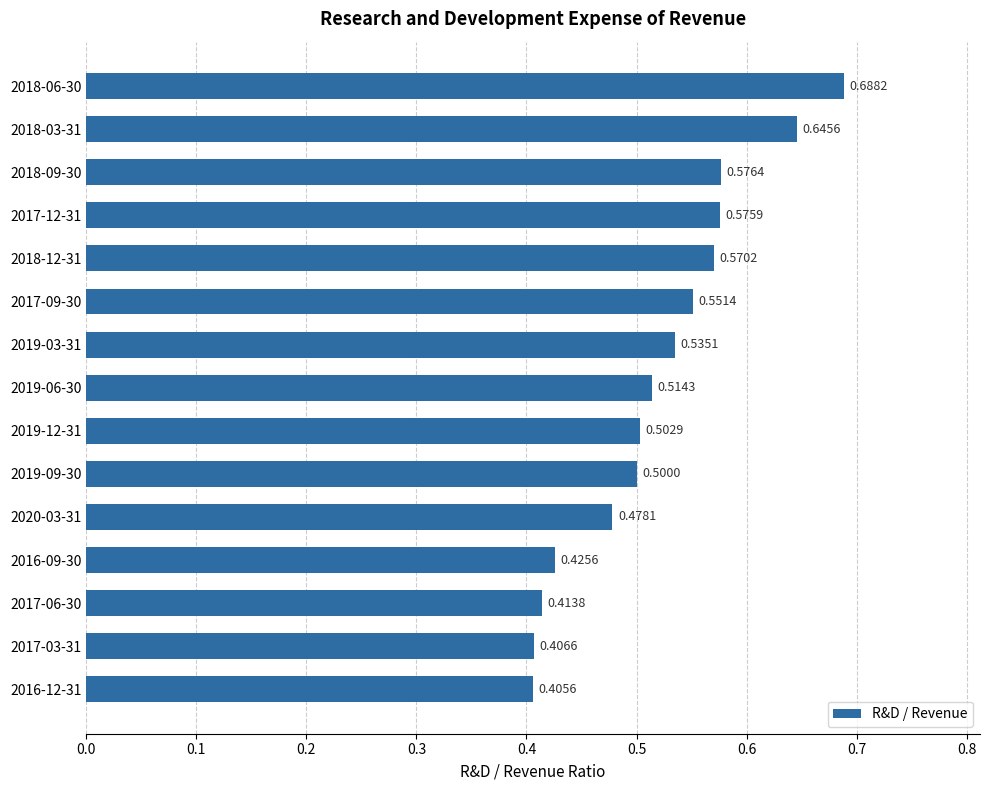

Which has a higher value, 2017-12-31 or 2019-09-30?

2017-12-31